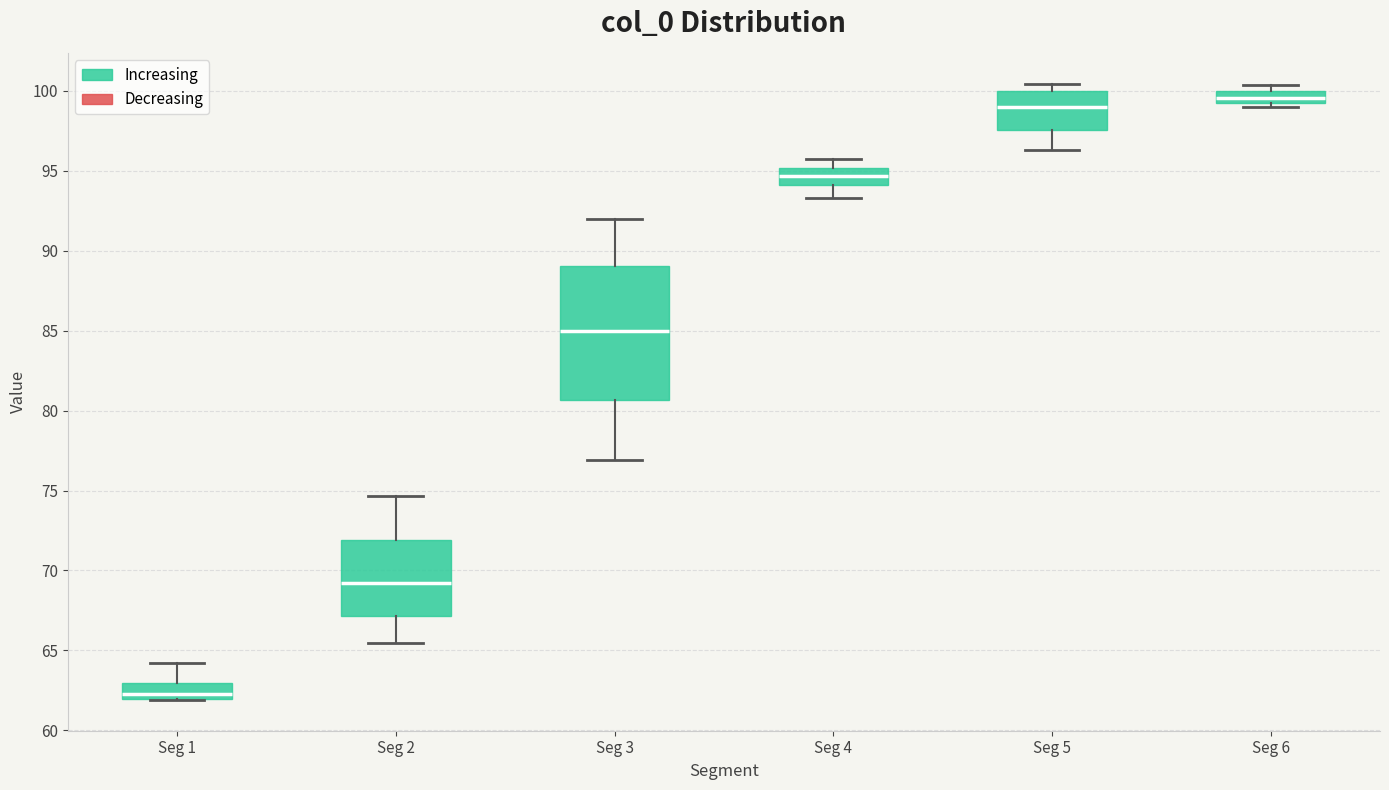

Reading left to right, read every box against the y-axis: the position of its median line, the range the box covers, and the ends of its whiskers. The values are not printed on the chart, so give them approximately, as read against the axis.

Seg 1: median 62.0 (just above the box's lower edge), box 62.0 to 63.0, whiskers 62.0 to 64.0
Seg 2: median 69.0, box 67.0 to 72.0, whiskers 65.5 to 74.5
Seg 3: median 85.0, box 80.5 to 89.0, whiskers 77.0 to 92.0
Seg 4: median 94.5, box 94.0 to 95.0, whiskers 93.5 to 95.5
Seg 5: median 99.0, box 97.5 to 100.0, whiskers 96.5 to 100.5
Seg 6: median 99.5 (inside the box), box 99.5 to 100.0, whiskers 99.0 to 100.5